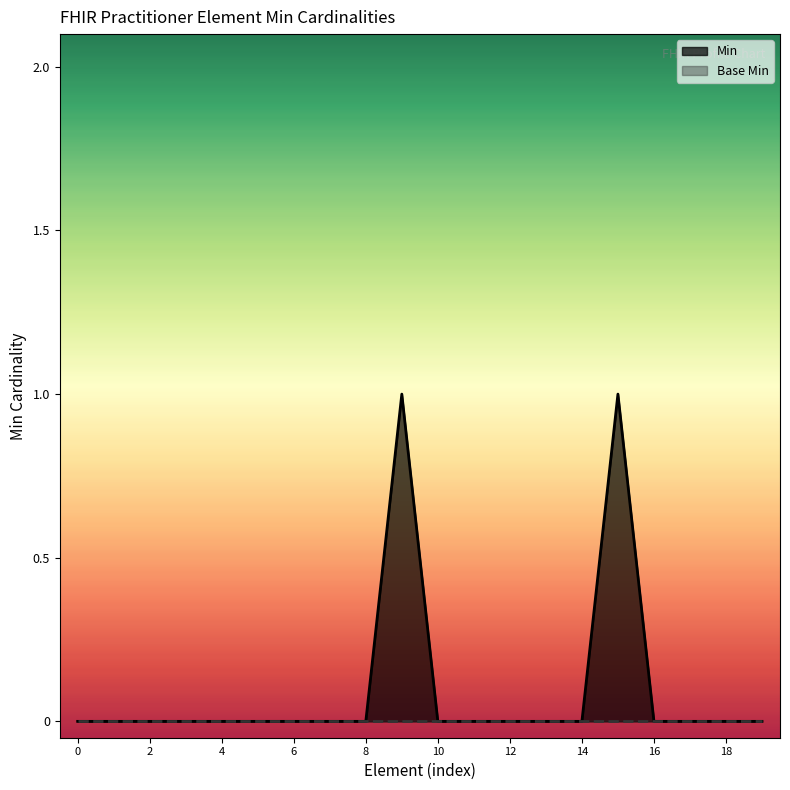

Which series has the widest spread of values?

Min